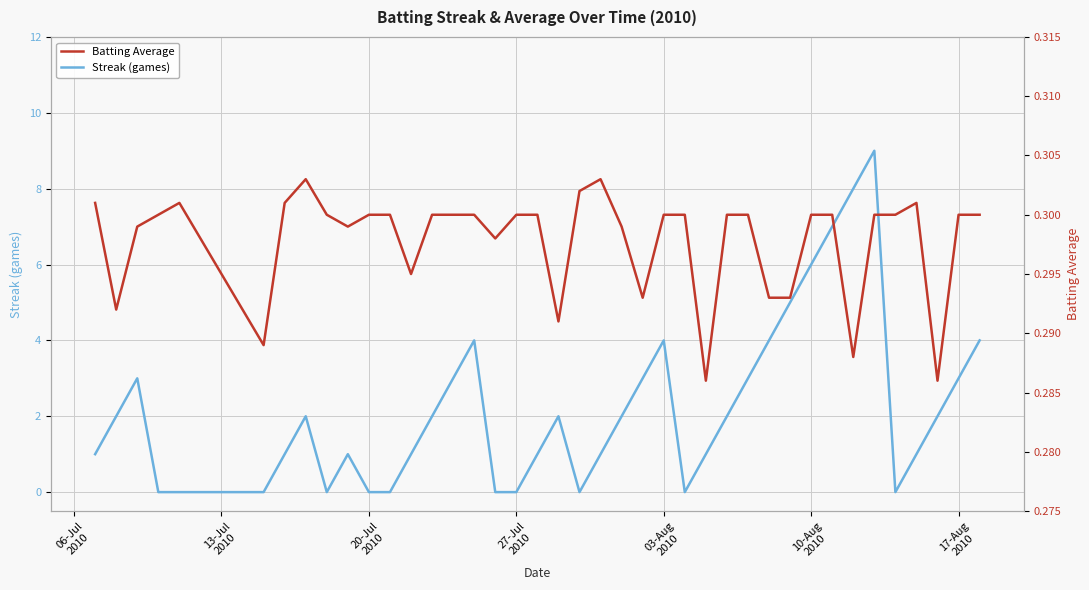

How many values in the Streak (games) series exceed 2?

14